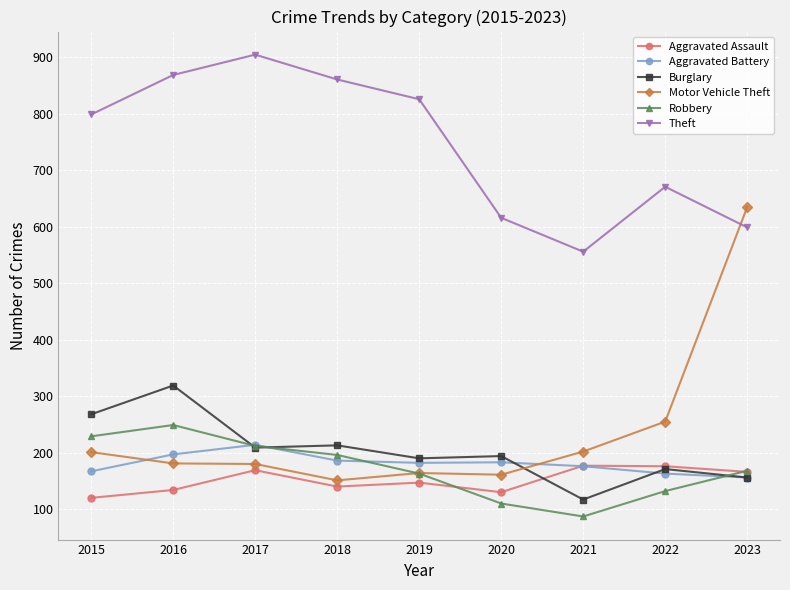

At which category does Theft reach its first local peak?

2017